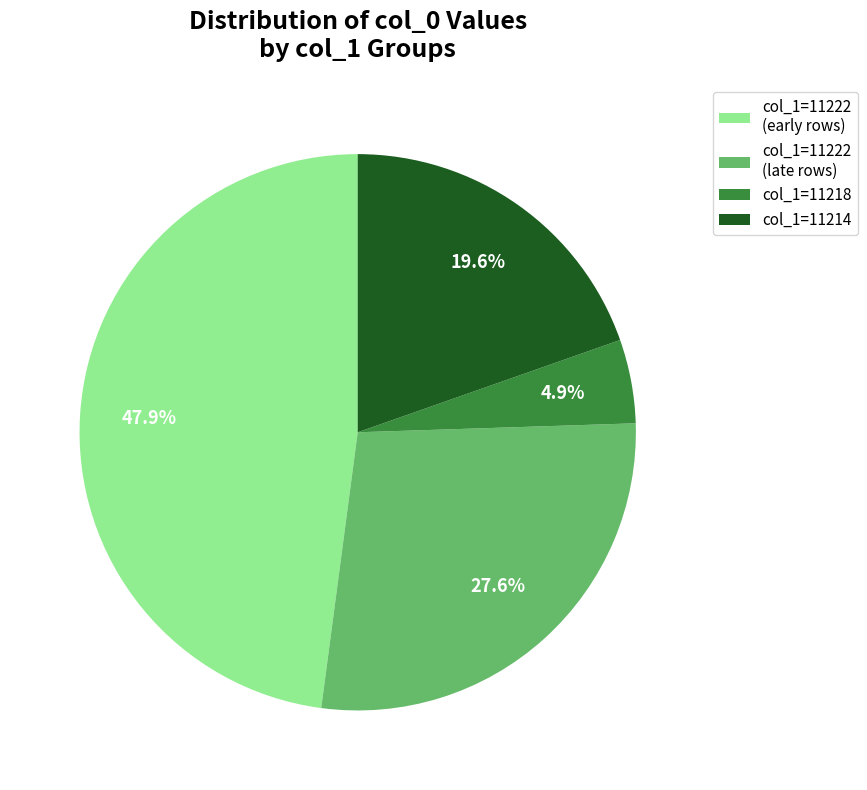

Is col_1=11222 (late rows) the majority of the pie?

No